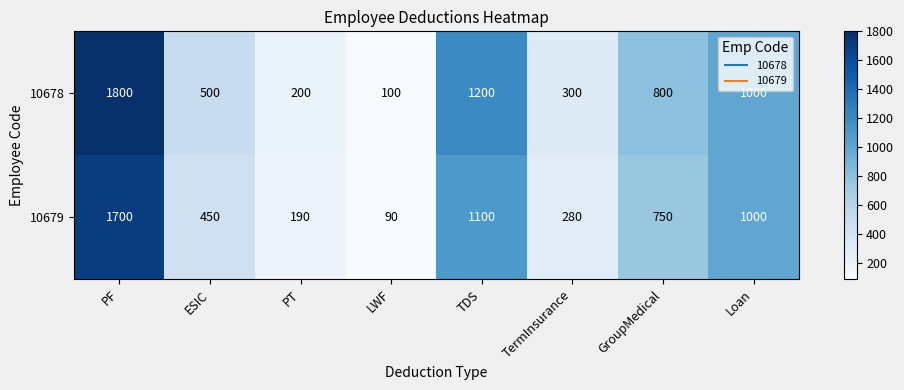

Rank the series by their maximum value, from lowest to highest.

10679, 10678